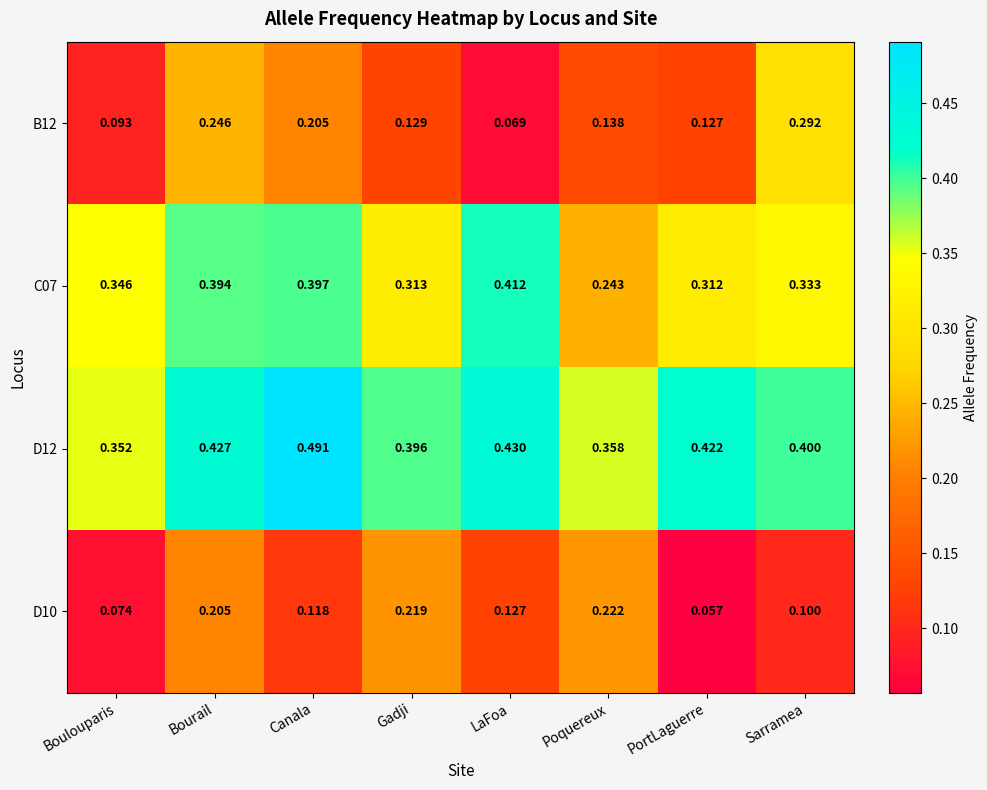

List the labels in order of D12 value, smallest first.

Boulouparis, Poquereux, Gadji, Sarramea, PortLaguerre, Bourail, LaFoa, Canala